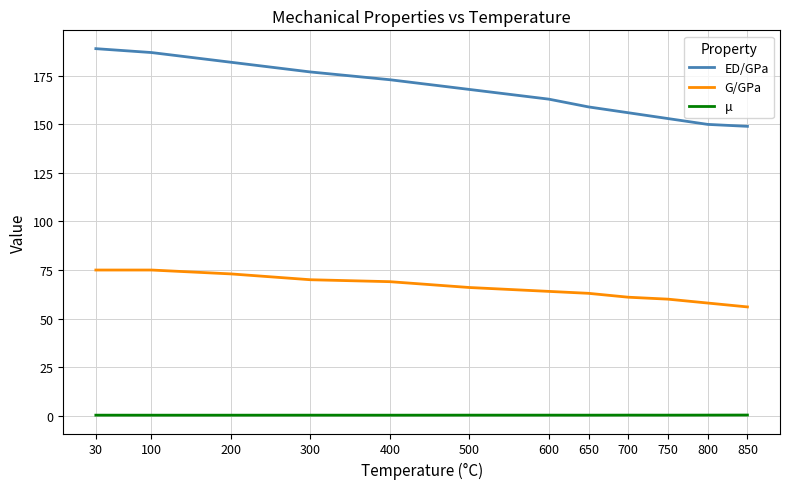

Which series has the widest spread of values?

ED/GPa